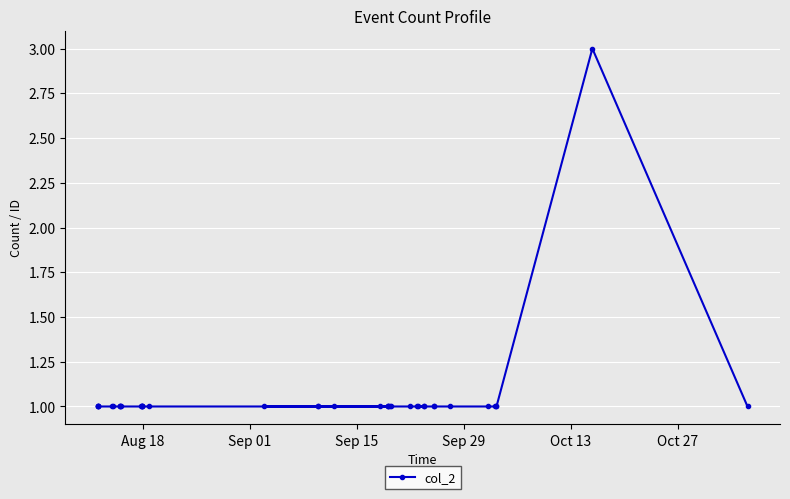

What is the value of the 5th point from the left?

1